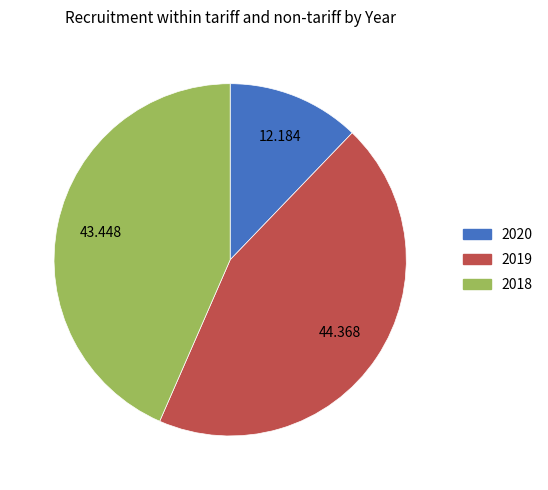

How many segments does this pie chart have?

3